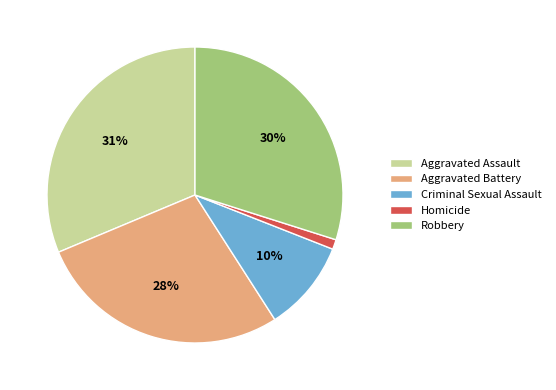

To the nearest percent, what is the difference between the largest and smallest slice percentages?

30%